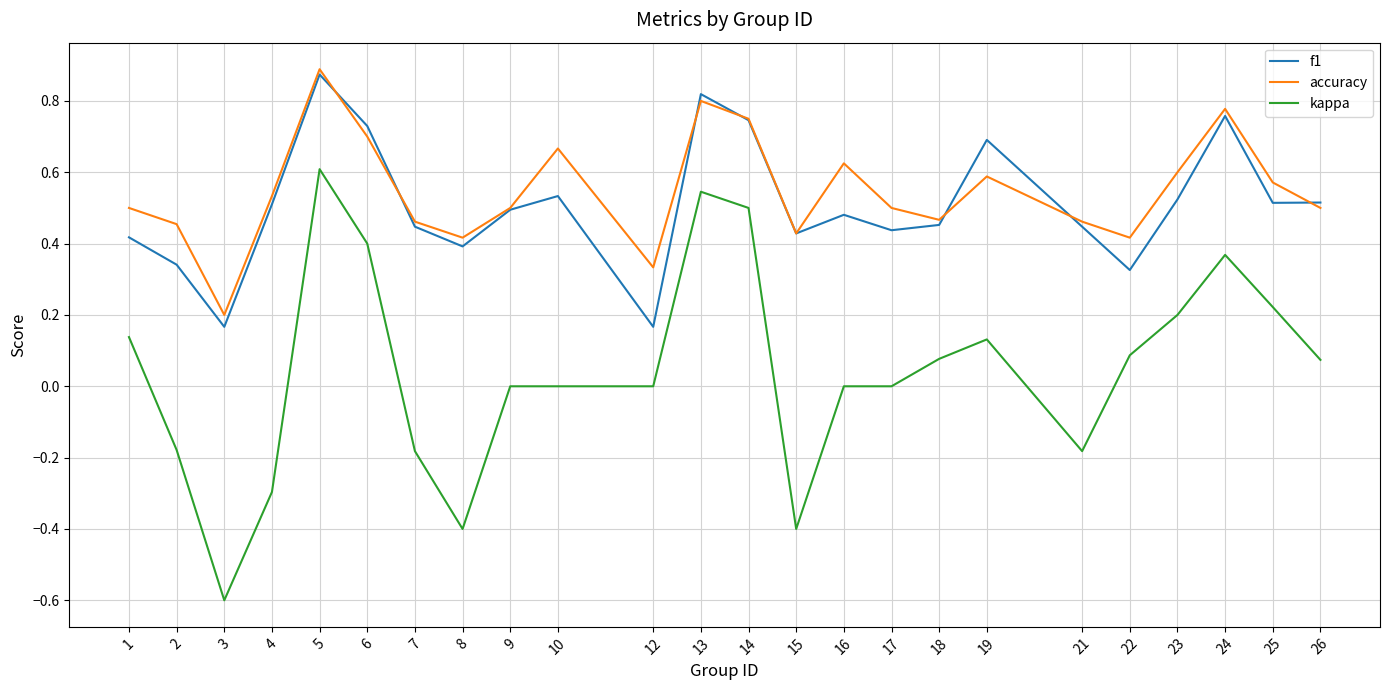

After their last crossing, which series has the higher values: accuracy or f1?

f1